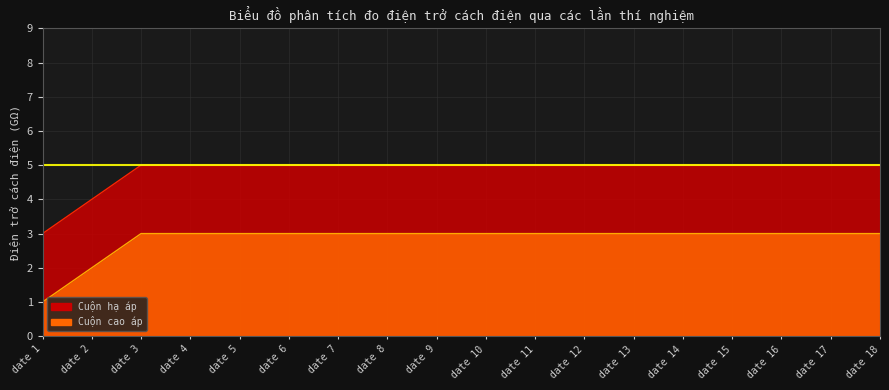

At date 10, list the series in order from smallest to largest.

Cuộn hạ áp, Cuộn cao áp